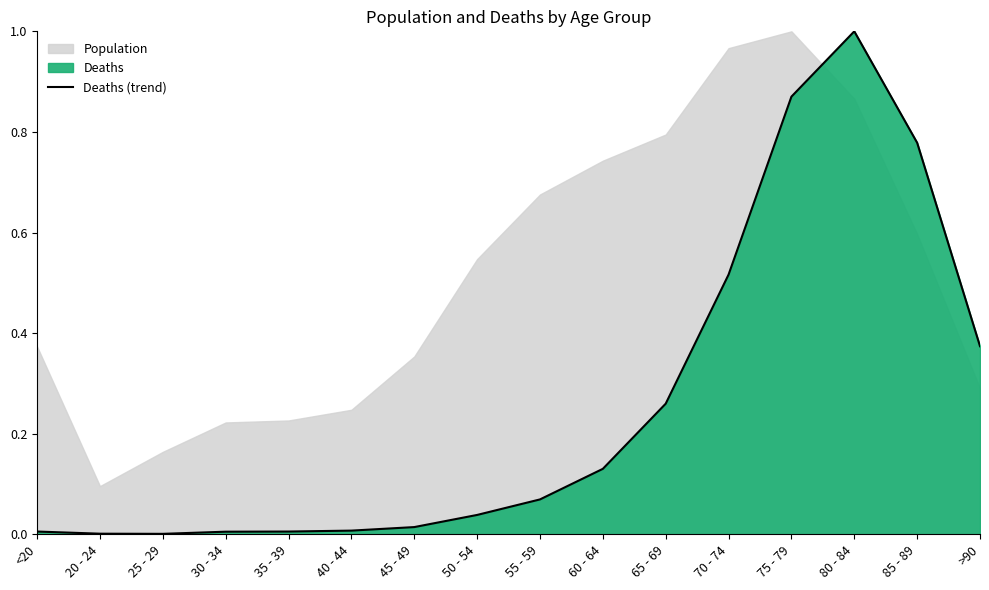

What value does the data have at 85 - 89?

0.8